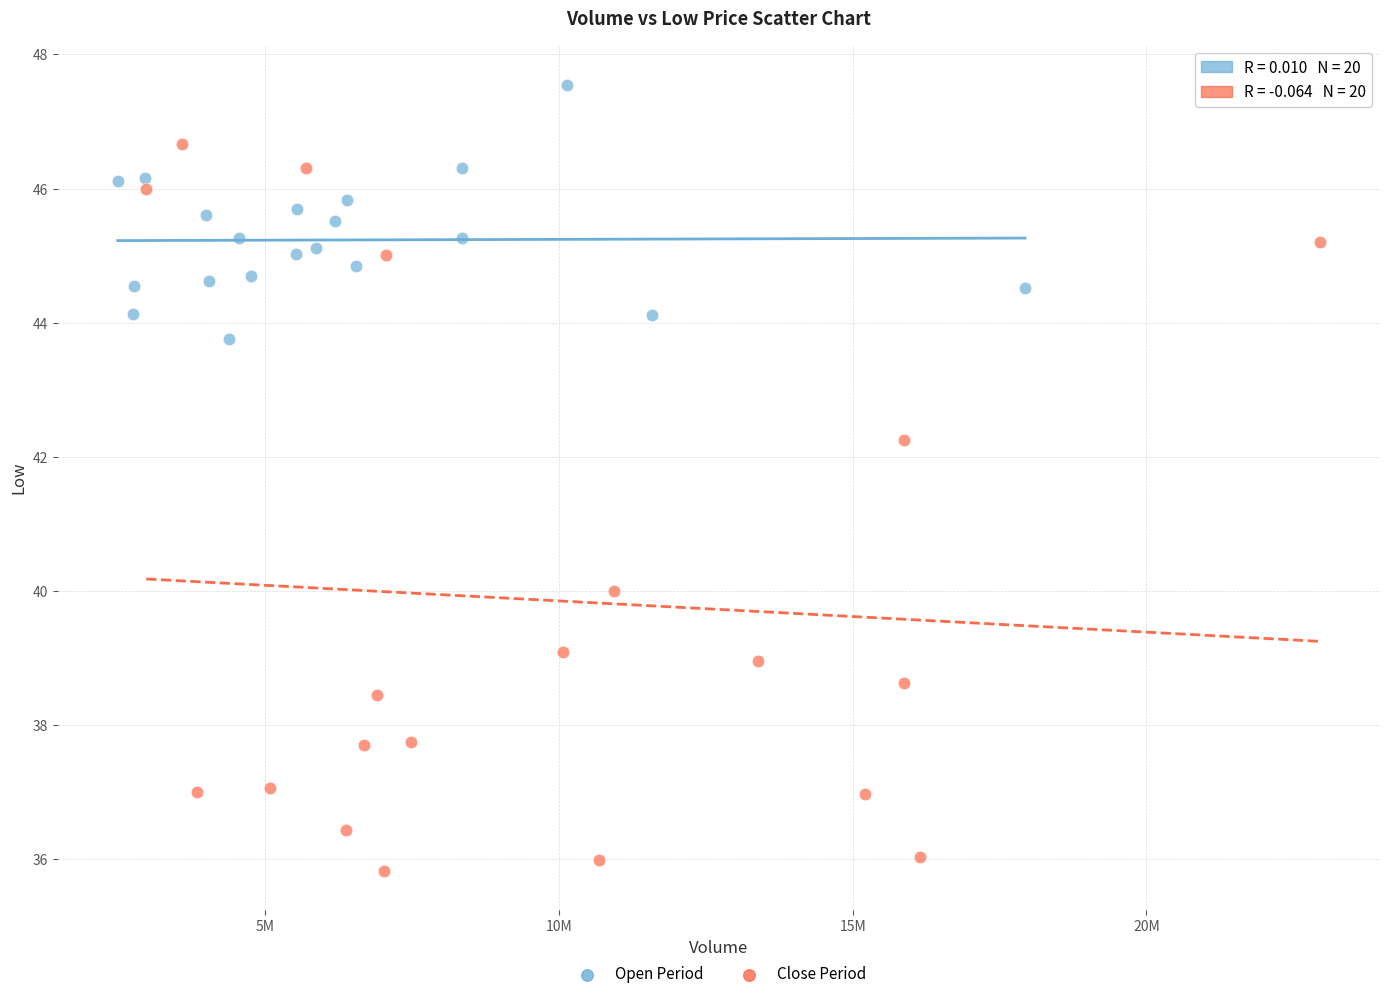

Which series has the widest spread of Y values?

Close Period